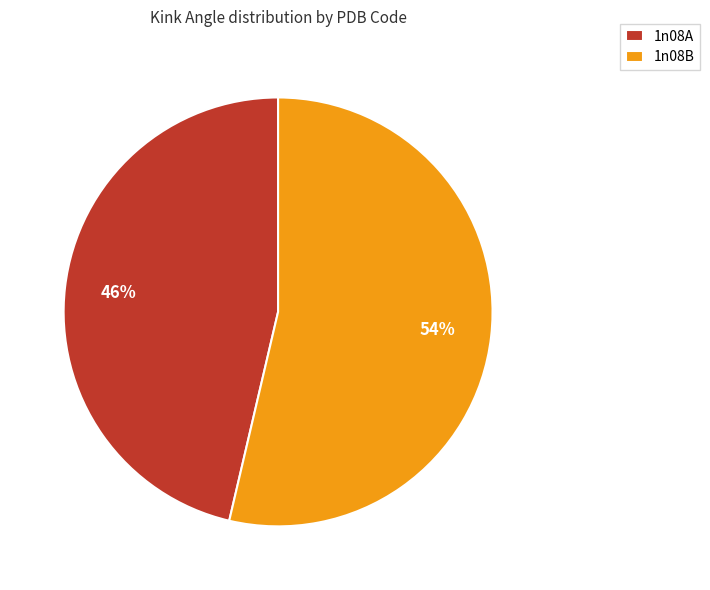

Which category accounts for the majority?

1n08B